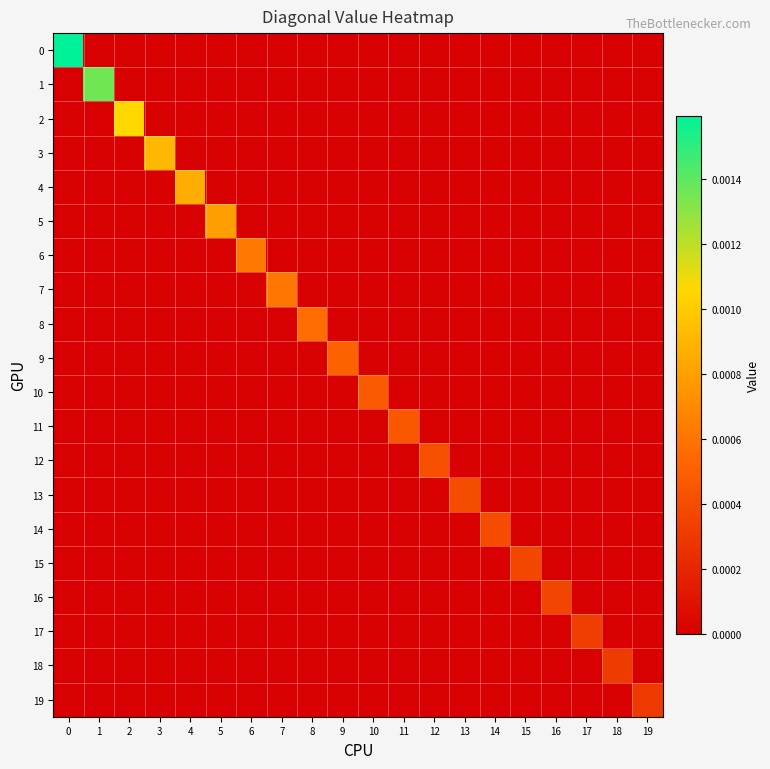

Between 11 and 10, which is larger?

11